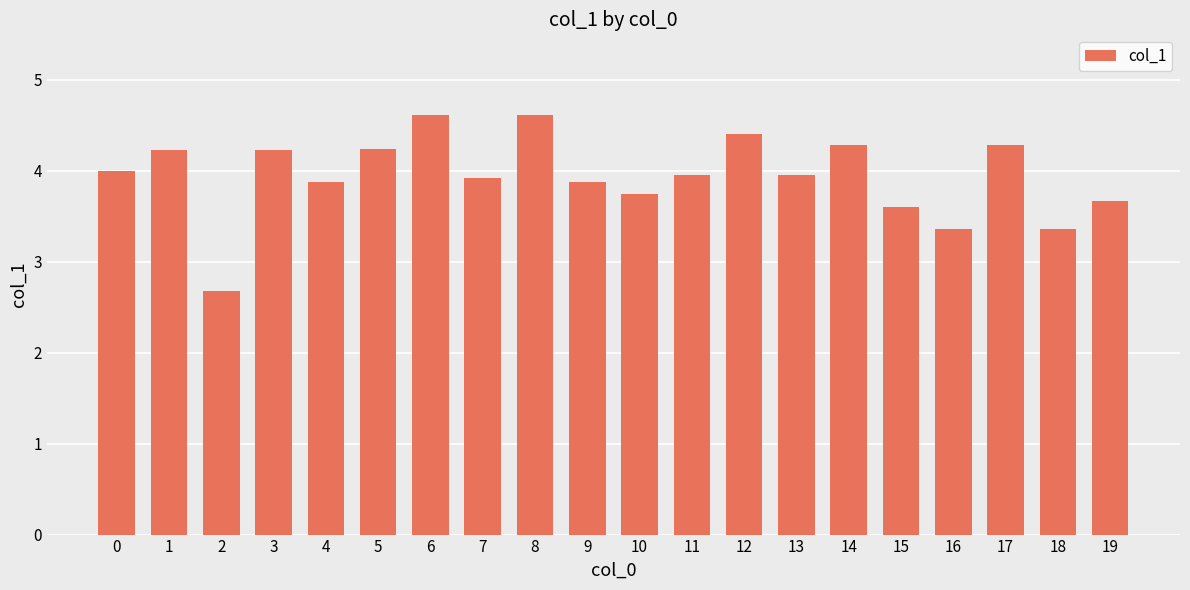

What is the average value?

3.9